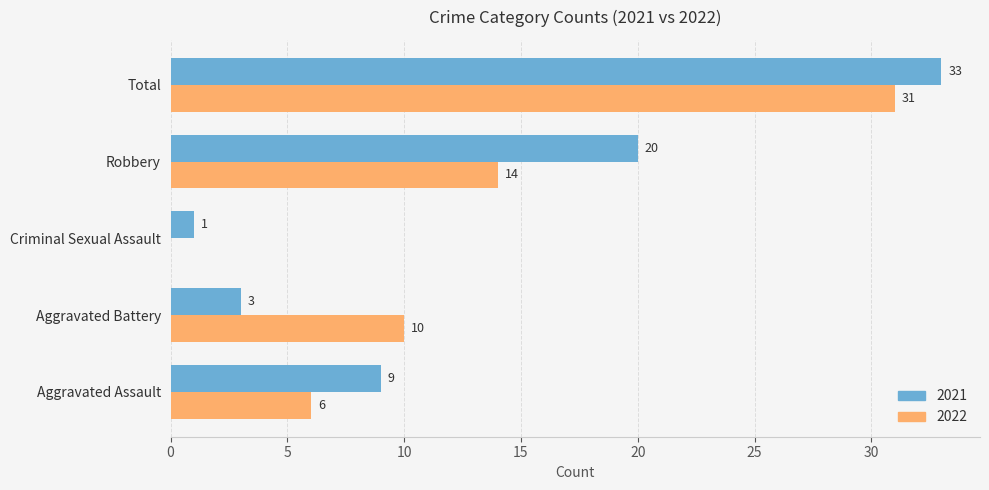

Count the number of data series in this chart.

2